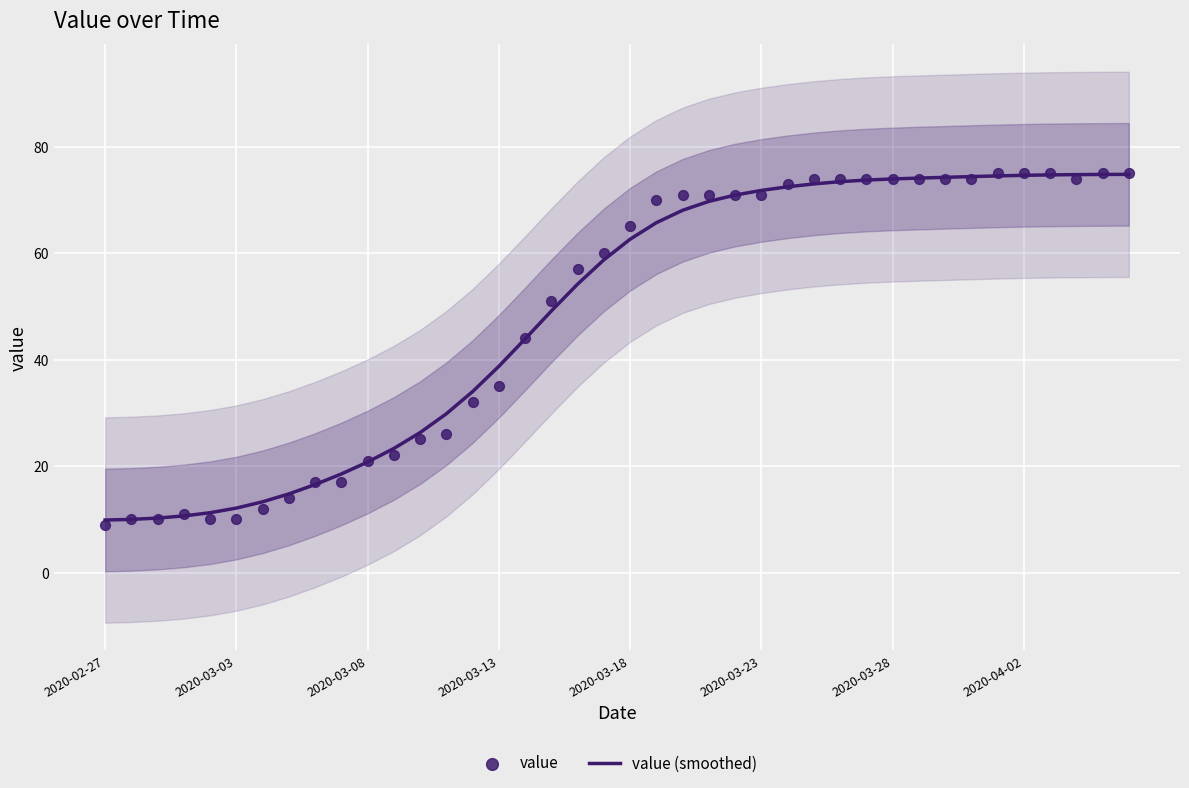

What is the minimum value for value (smoothed)?

9.9